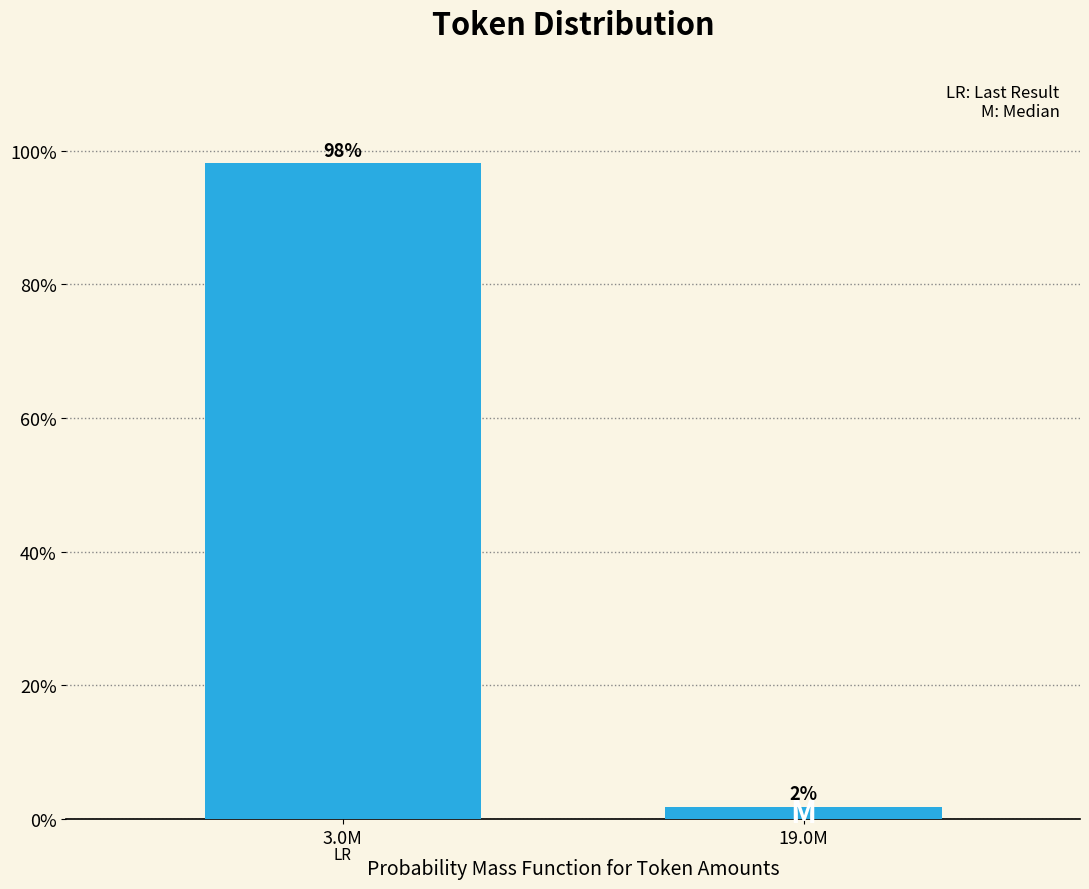

List the labels in order of value, smallest first.

19.0M, 3.0M